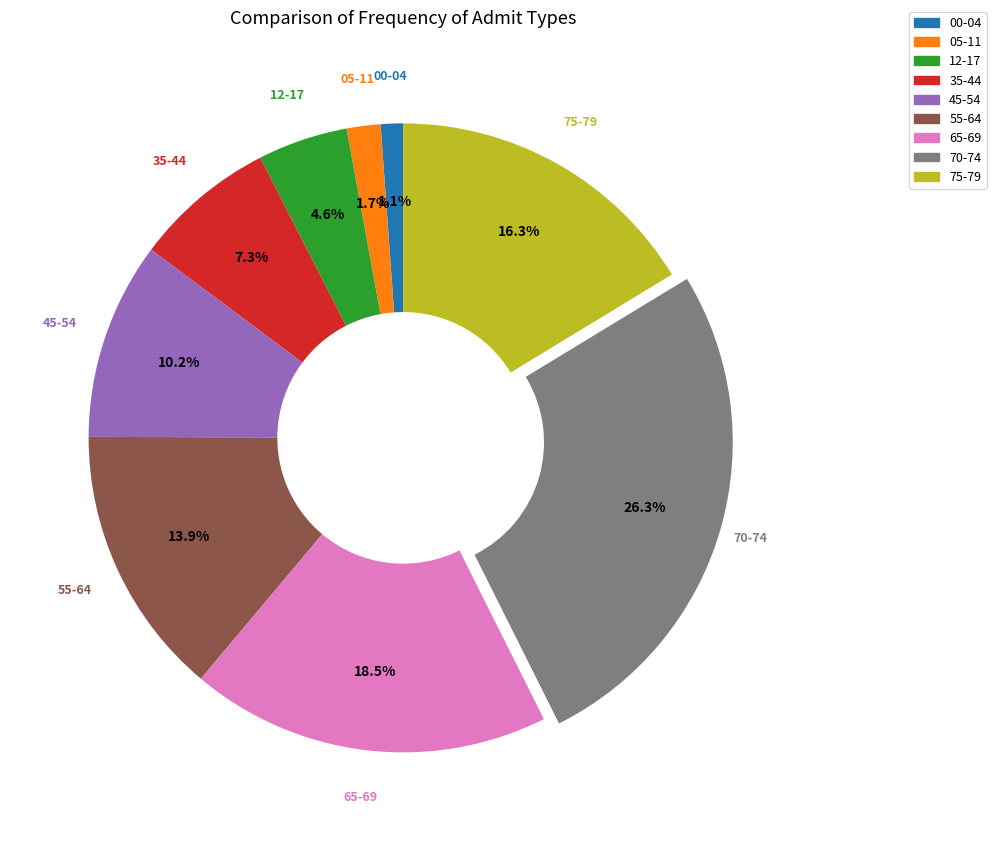

To the nearest percent, what percentage of the pie is 05-11?

2%